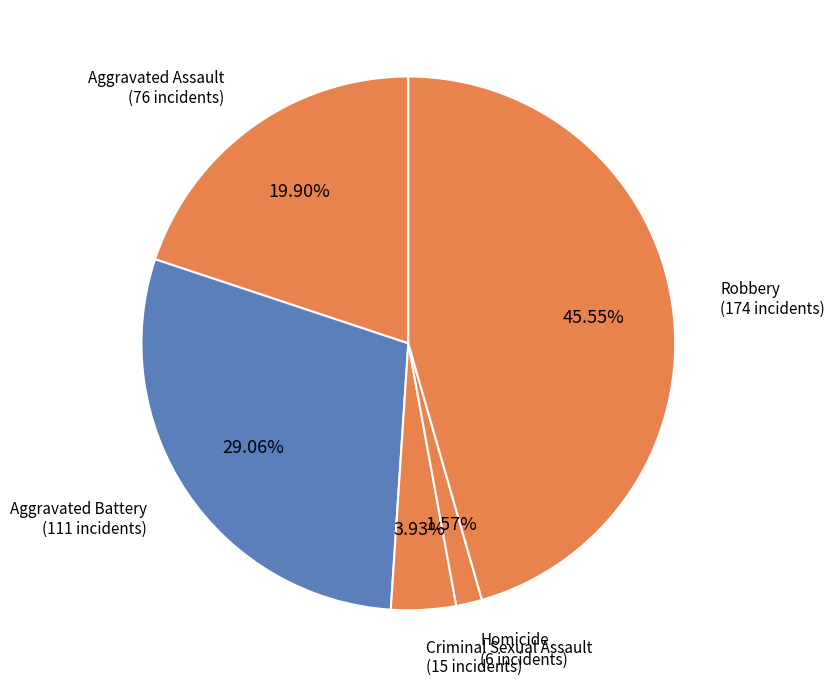

The Aggravated Battery slice represents 29% of the pie. True or false?

True